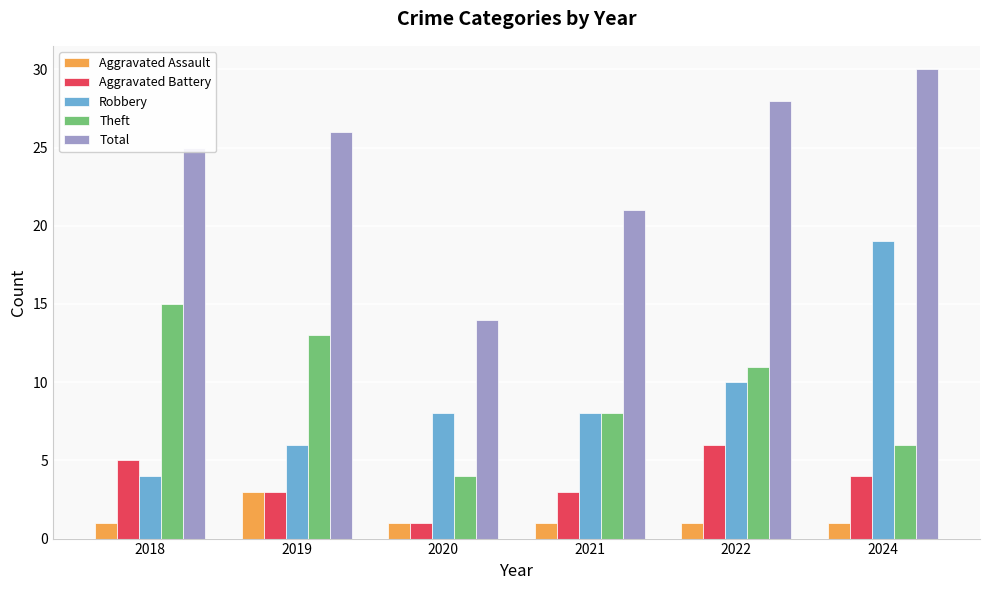

How many bars are there in each group?

5